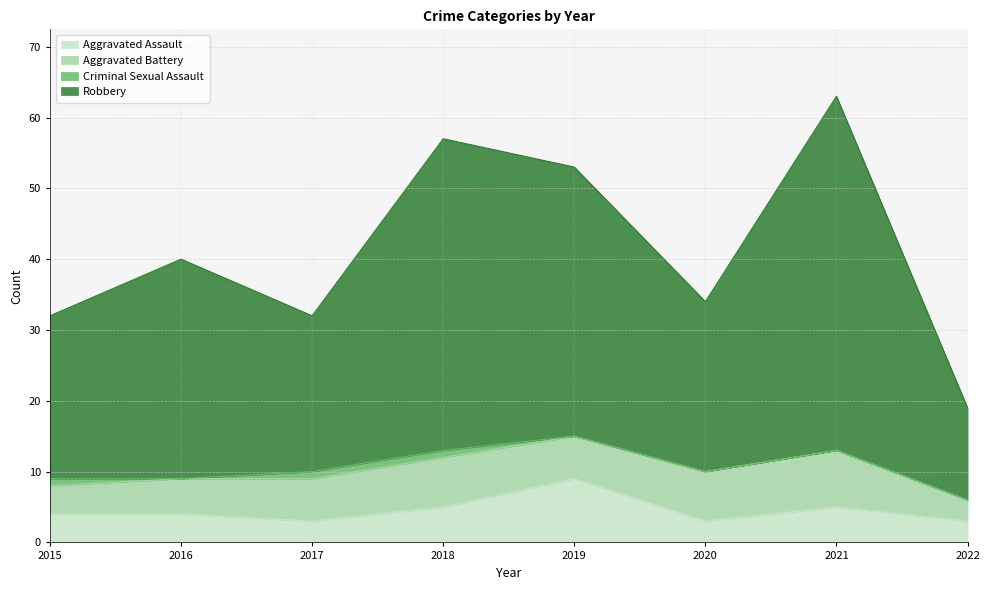

At which category is the sum across all series the highest?

2021